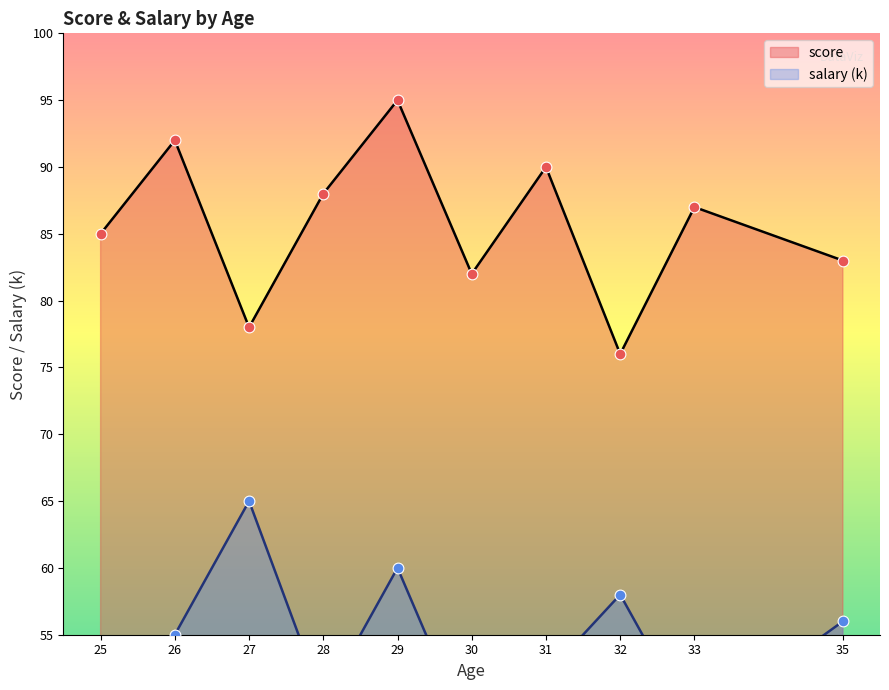

Which series has the largest total across all categories?

score